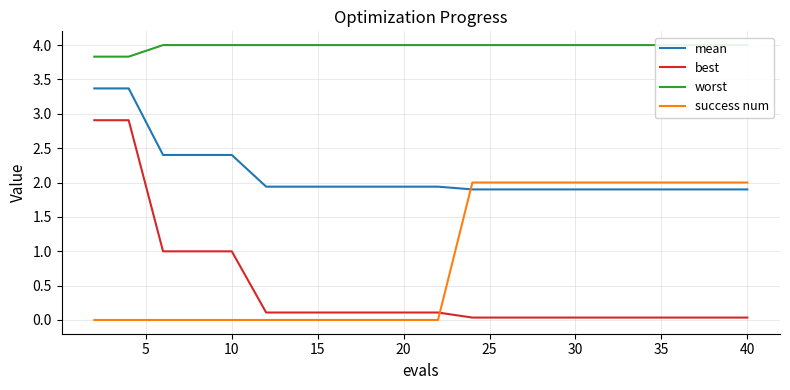

True or false: mean and success num cross at least once.

True